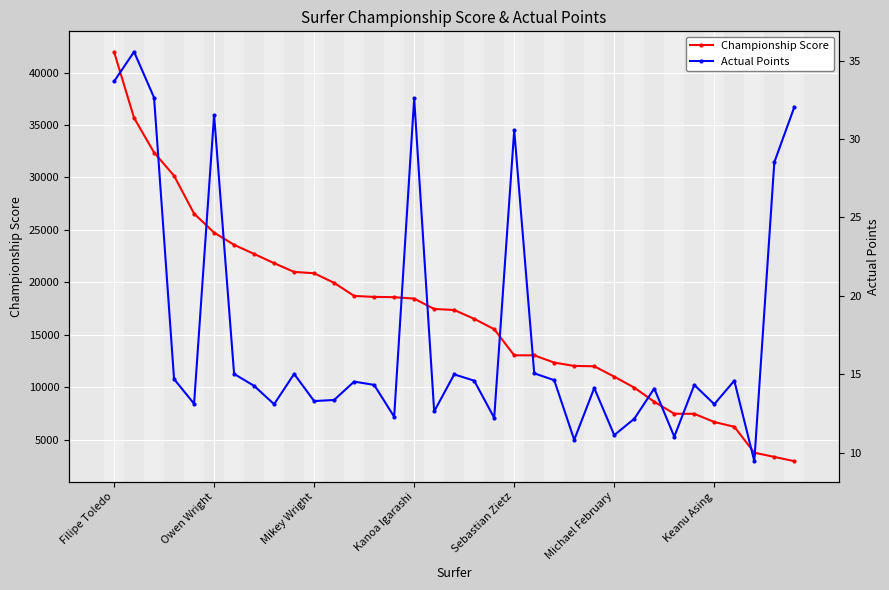

What is the sum of all Actual Points values?

619.3